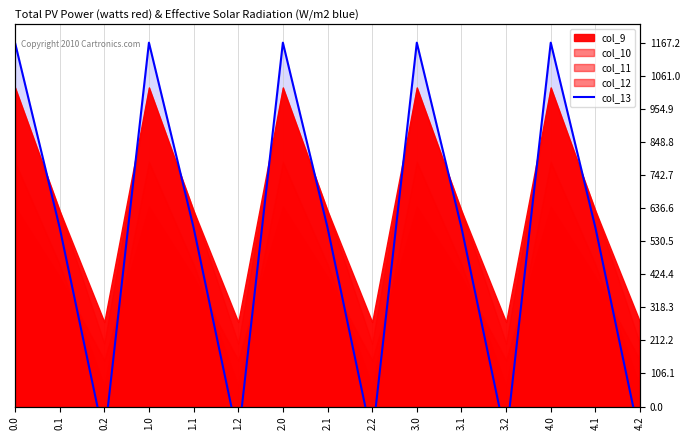

Reading right to left, transcribe all the data shown in this chart.

4.2=-104.4	4.1=574.0	4.0=1167.2	3.2=-104.4	3.1=574.0	3.0=1167.2	2.2=-104.4	2.1=574.0	2.0=1167.2	1.2=-104.4	1.1=574.0	1.0=1167.2	0.2=-104.4	0.1=574.0	0.0=1167.2